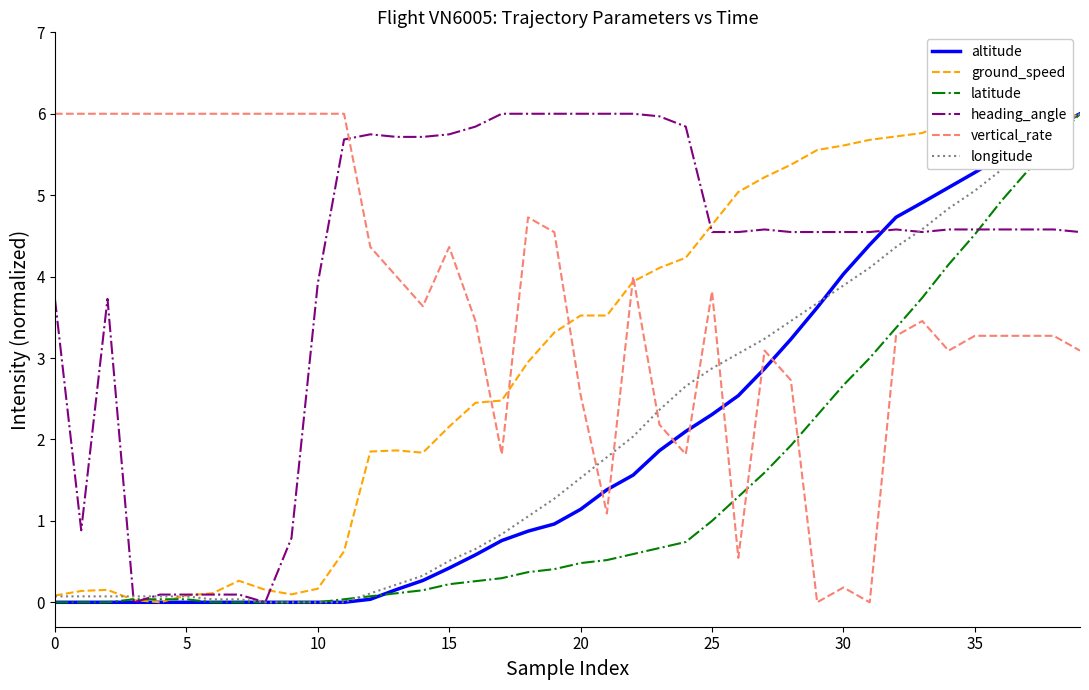

What is the highest value of the longitude series?

6.0